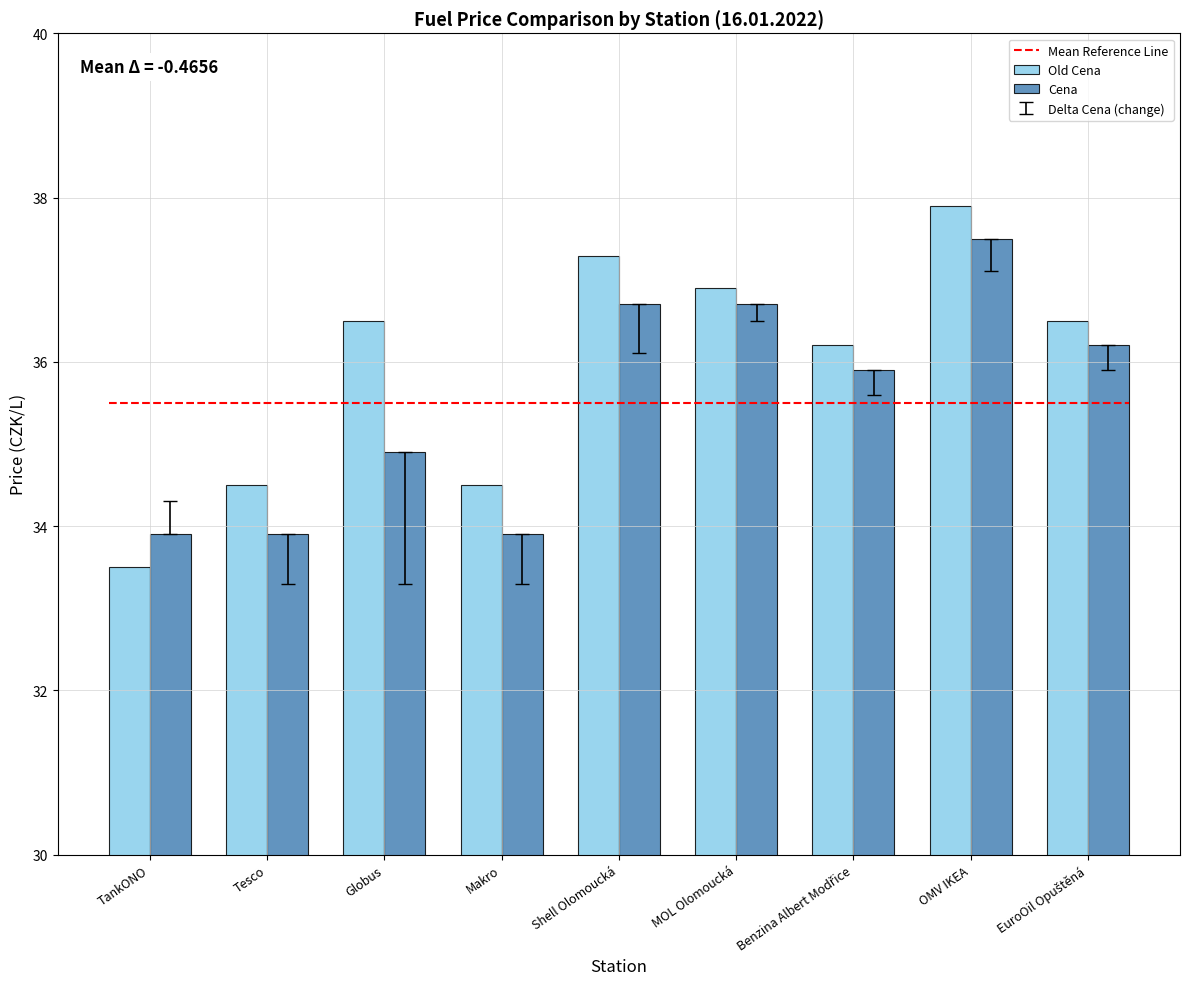

How many values in the Cena series are below 35?

4